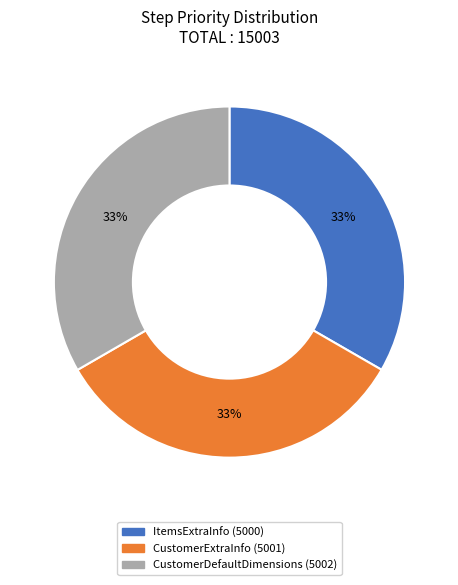

How many slices are in this pie chart?

3